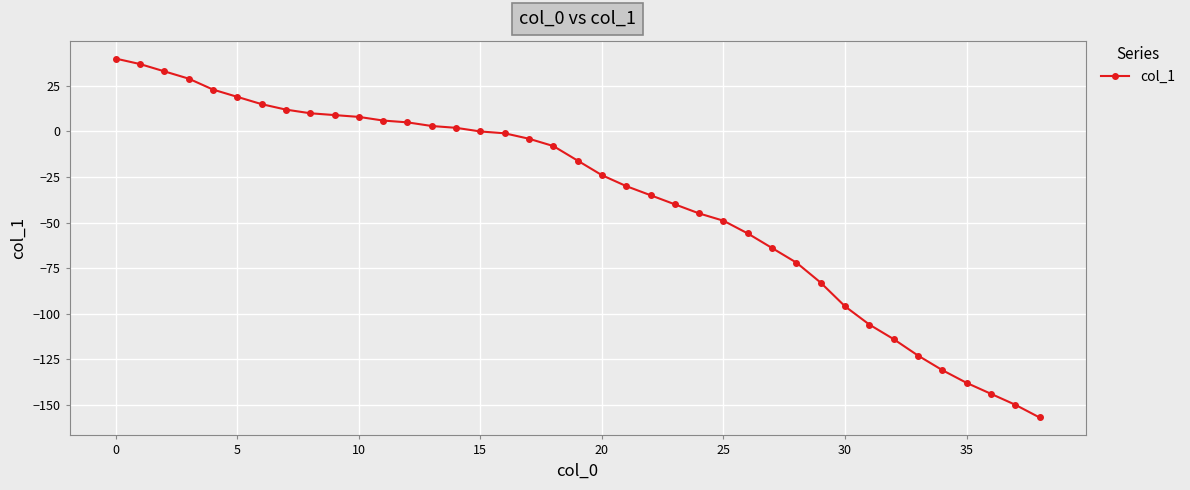

What is the smallest value displayed?

-157